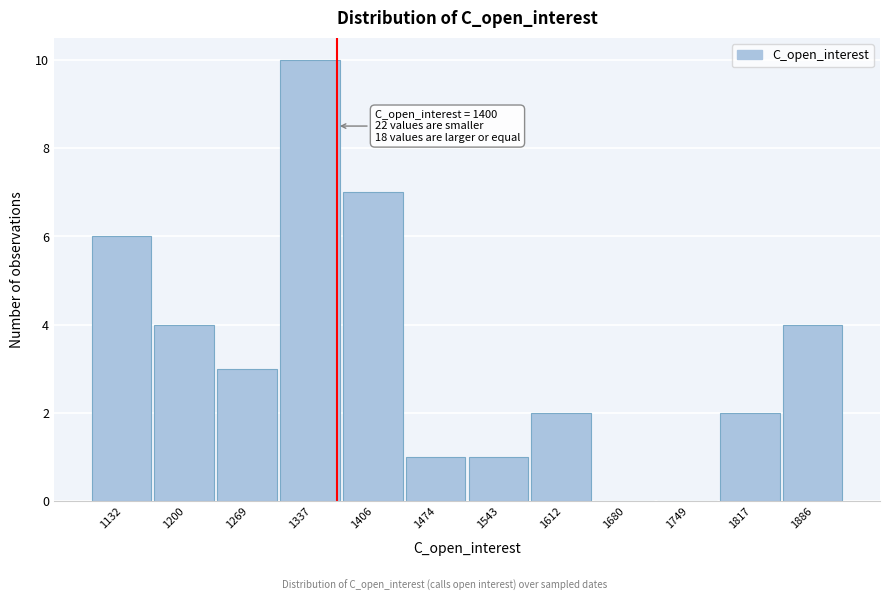

Reading left to right, transcribe all the data shown in this chart.

1132=6	1200=4	1269=3	1337=10	1406=7	1474=1	1543=1	1612=2	1680=0	1749=0	1817=2	1886=4